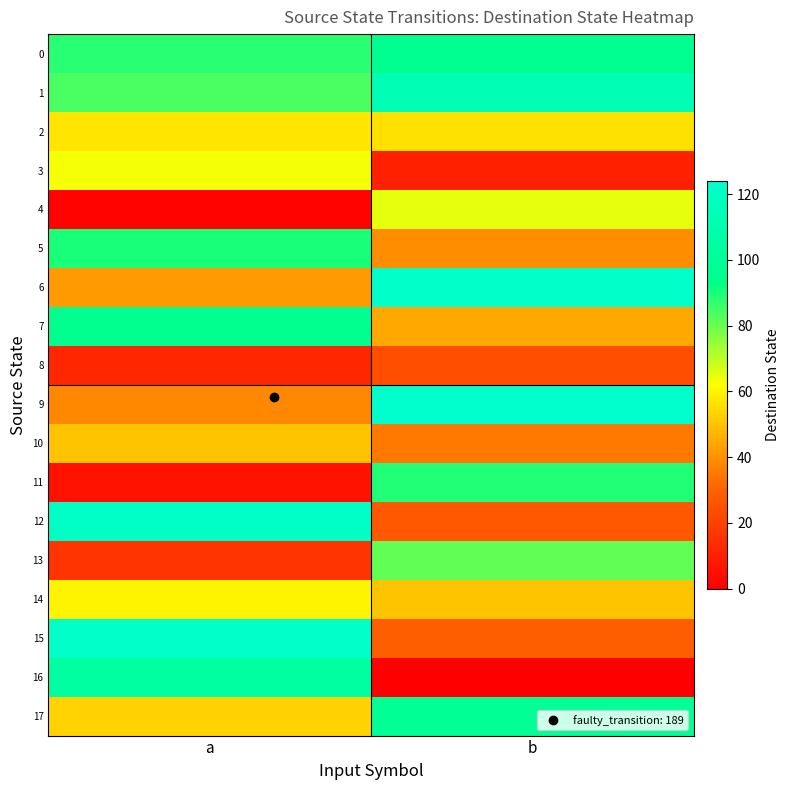

At a, list the series in order from largest to smallest.

15, 12, 16, 7, 5, 0, 1, 3, 14, 2, 17, 10, 6, 9, 13, 8, 11, 4